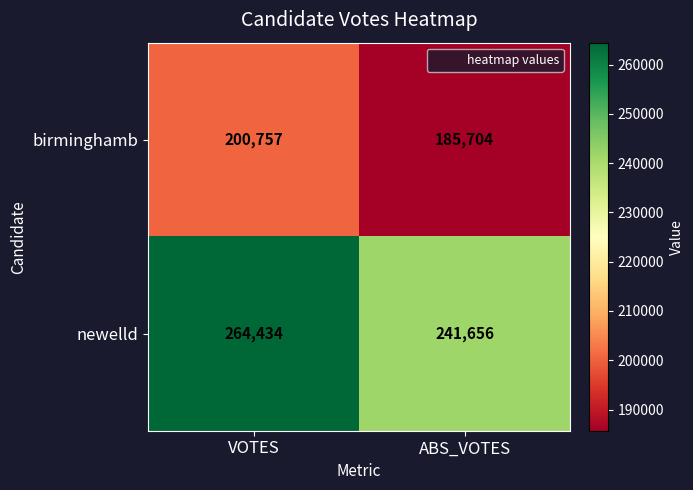

At which category is the sum across all series the highest?

VOTES